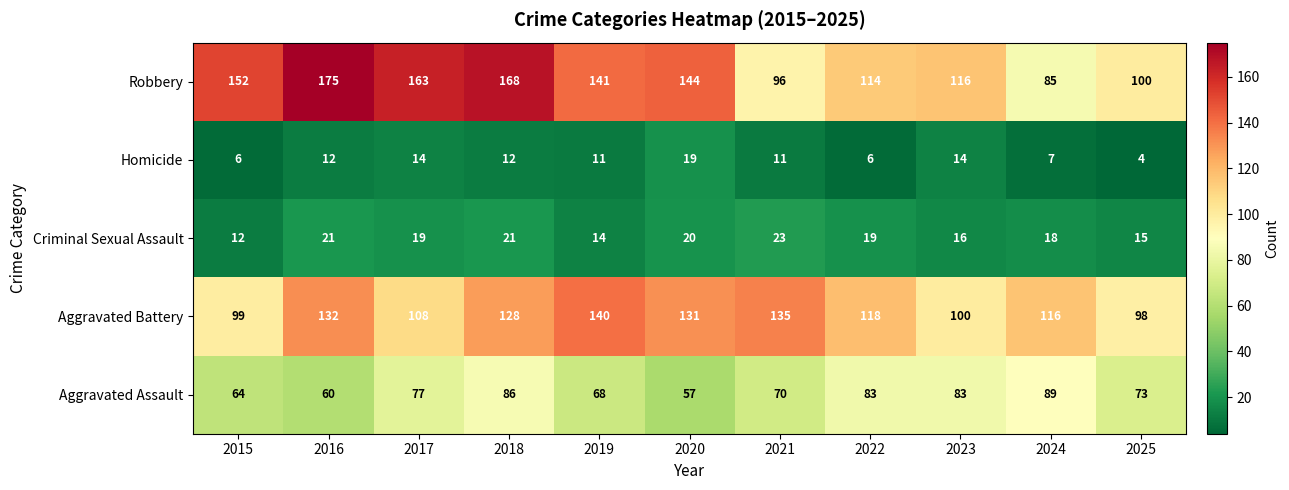

Which series has the widest spread of values?

Robbery